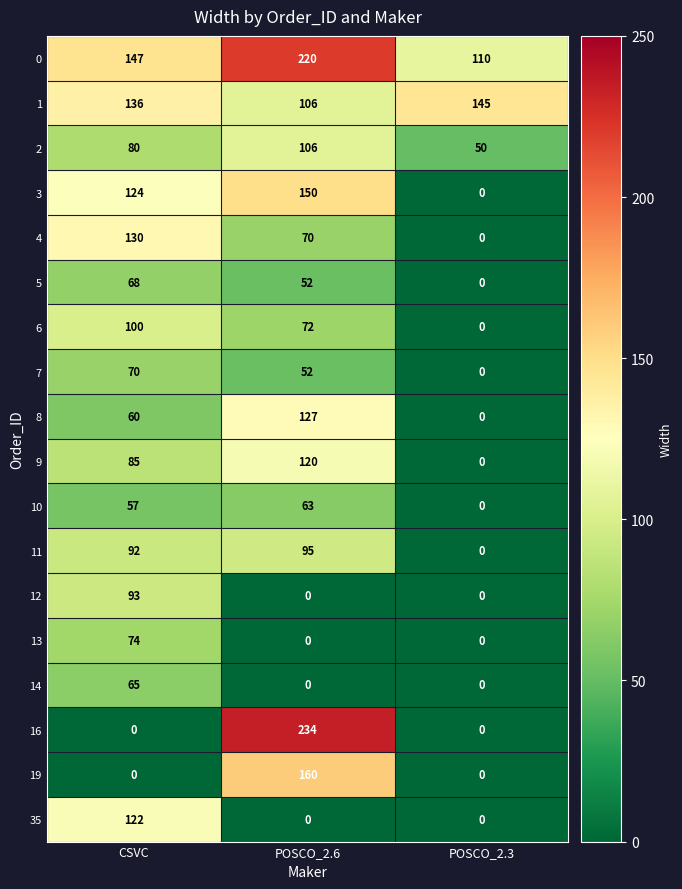

How many series are shown in this chart?

18